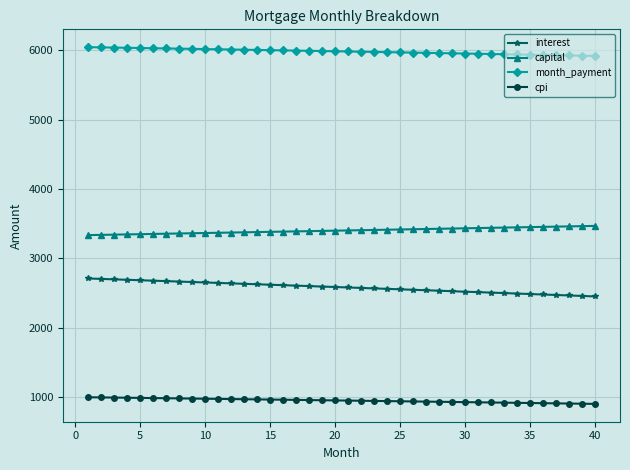

Count the number of data series in this chart.

4